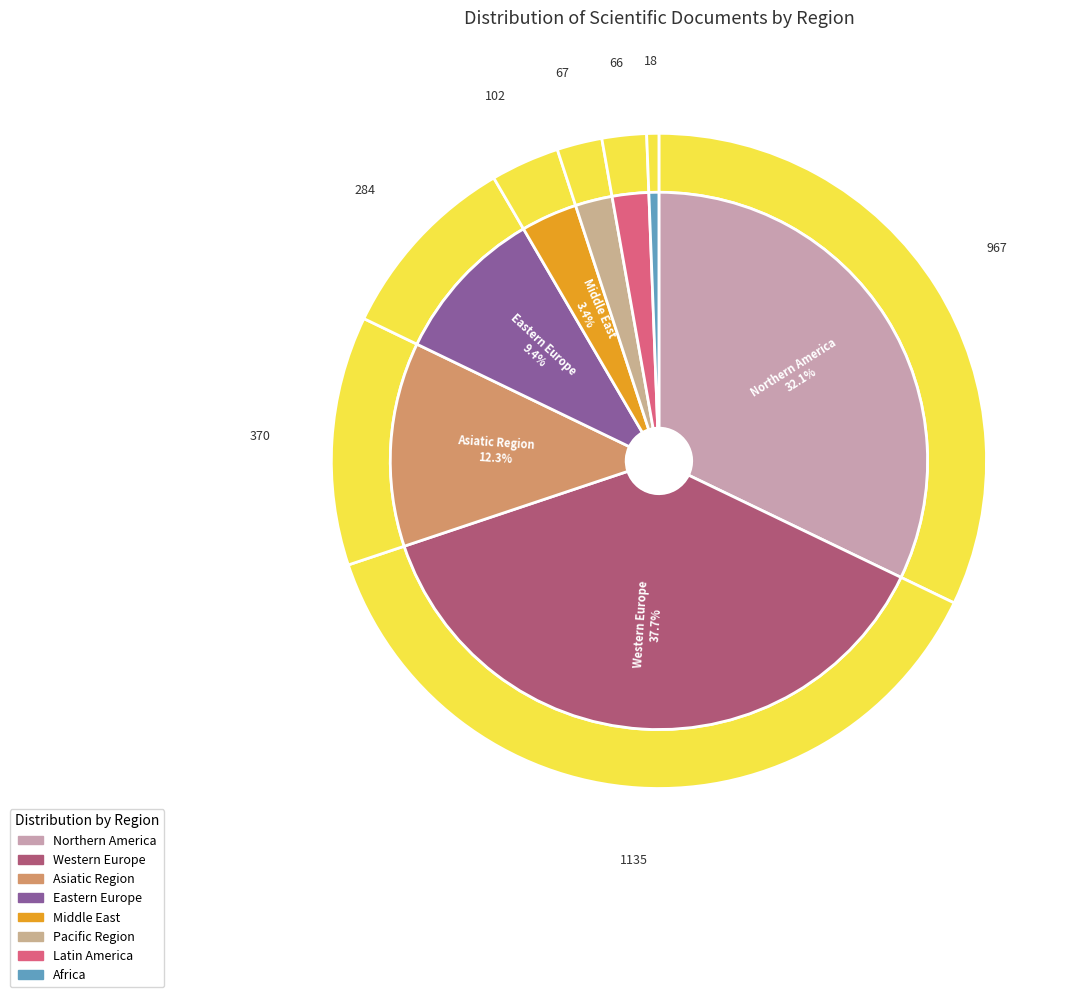

What is the total percentage of Latin America and Western Europe?

39.9%